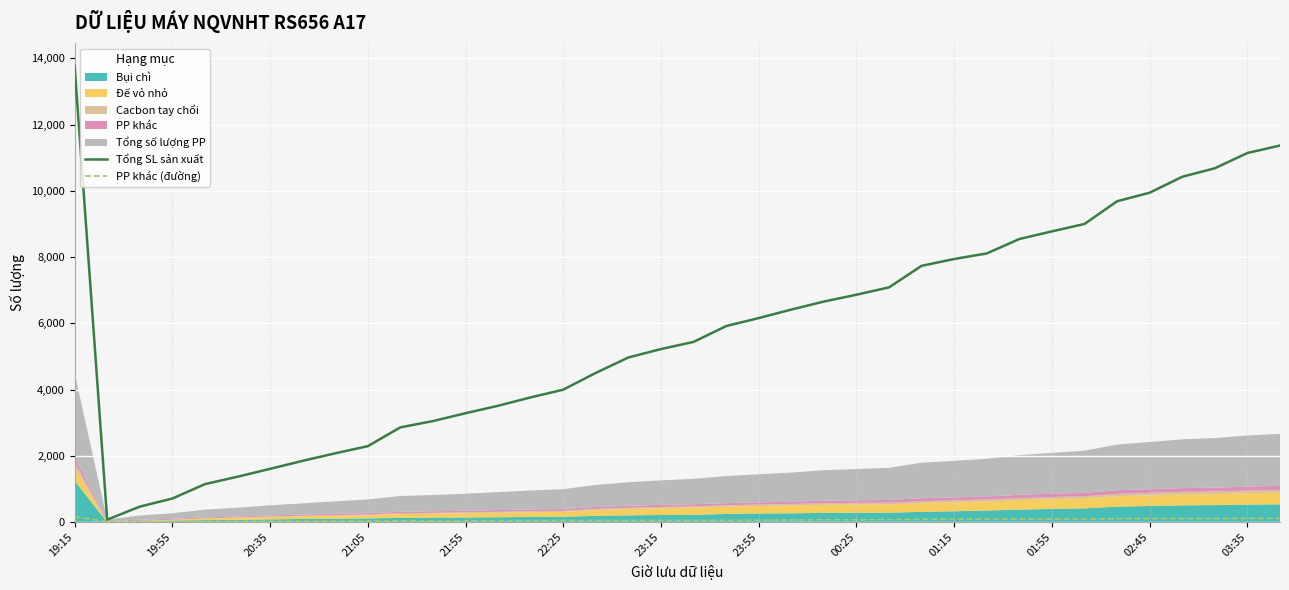

At which label does Tổng SL sản xuất reach its peak?

19:15